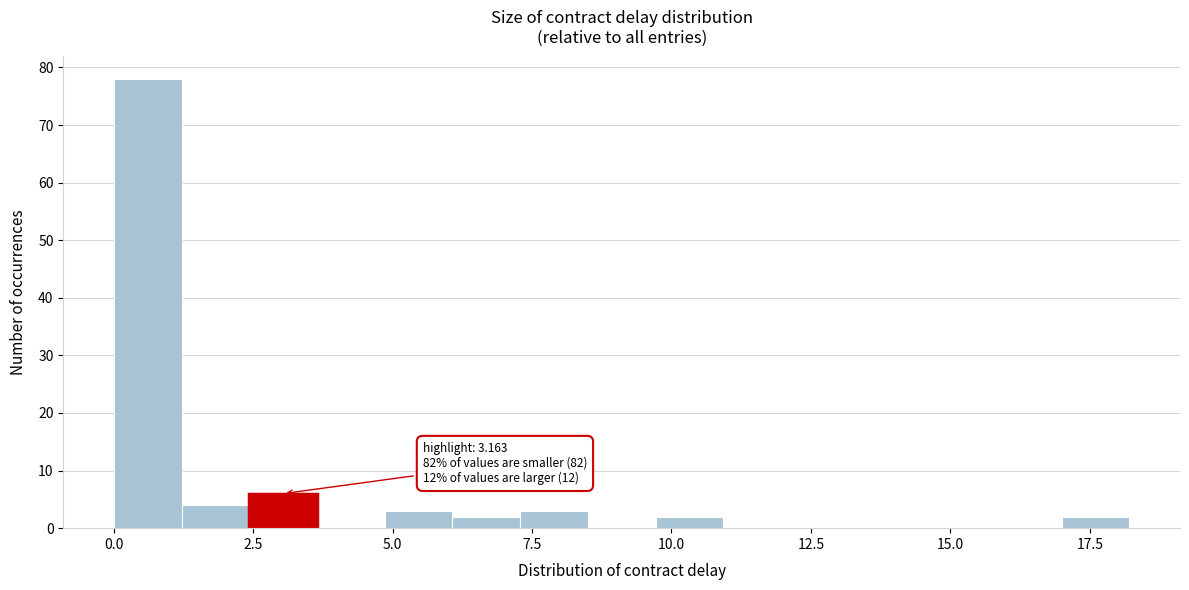

Read against the x-axis, roughly where is the centre of the tallest bar?

0.5